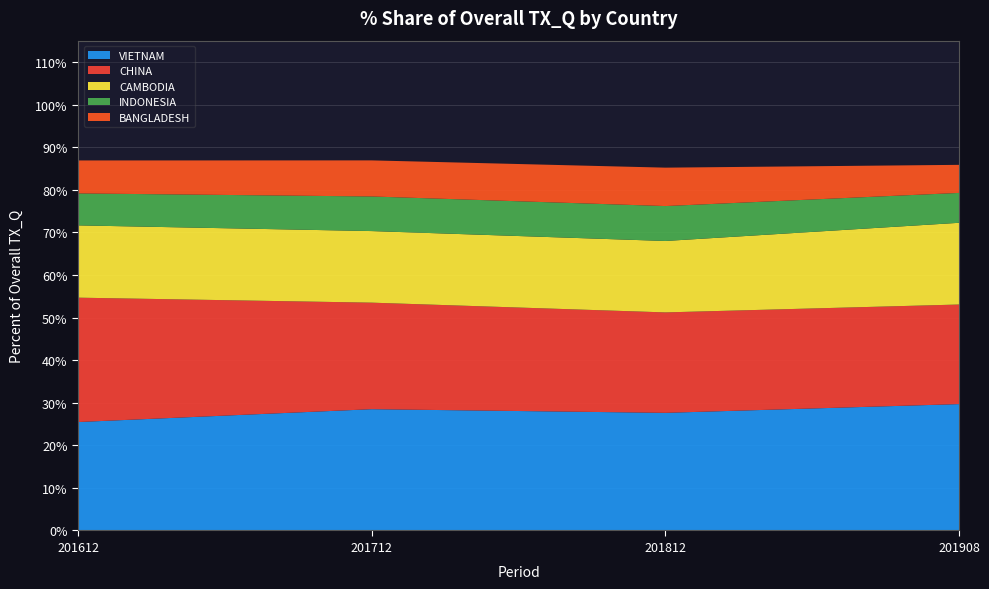

Reading left to right, list all the values displayed in this chart.

VIETNAM: 201612=25.5	201712=28.5	201812=27.6	201908=29.7
CHINA: 201612=29.2	201712=25.0	201812=23.6	201908=23.4
CAMBODIA: 201612=17.0	201712=16.8	201812=16.8	201908=19.2
INDONESIA: 201612=7.5	201712=8.1	201812=8.2	201908=7.0
BANGLADESH: 201612=7.7	201712=8.5	201812=9.0	201908=6.6